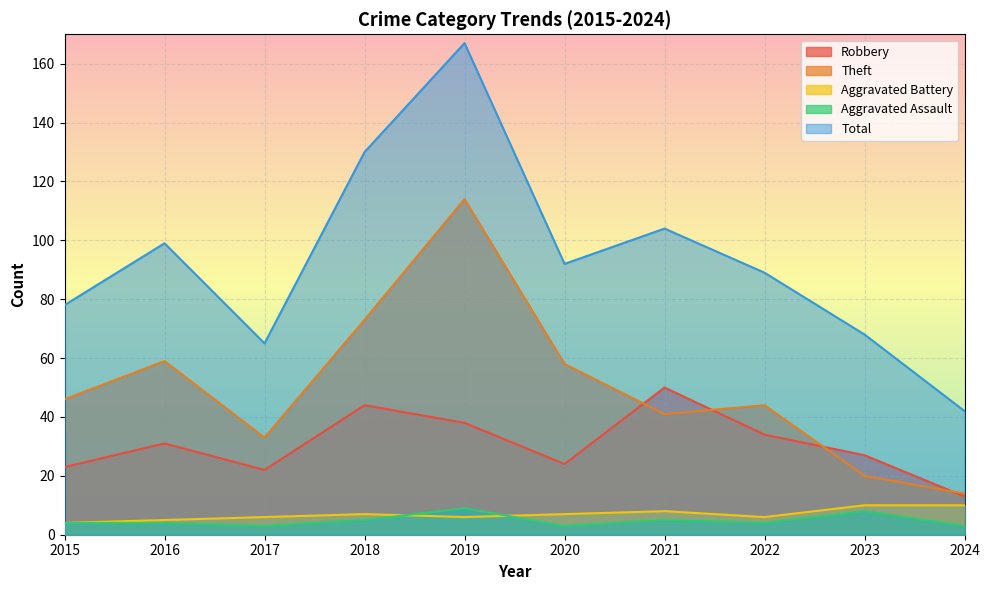

What are all the series names shown in the legend?

Robbery, Theft, Aggravated Battery, Aggravated Assault, Total